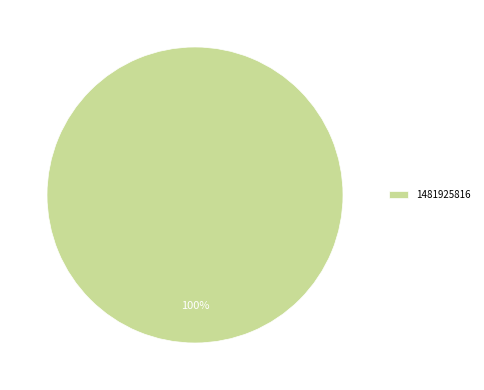

Rank the categories by value from lowest to highest.

1481925816